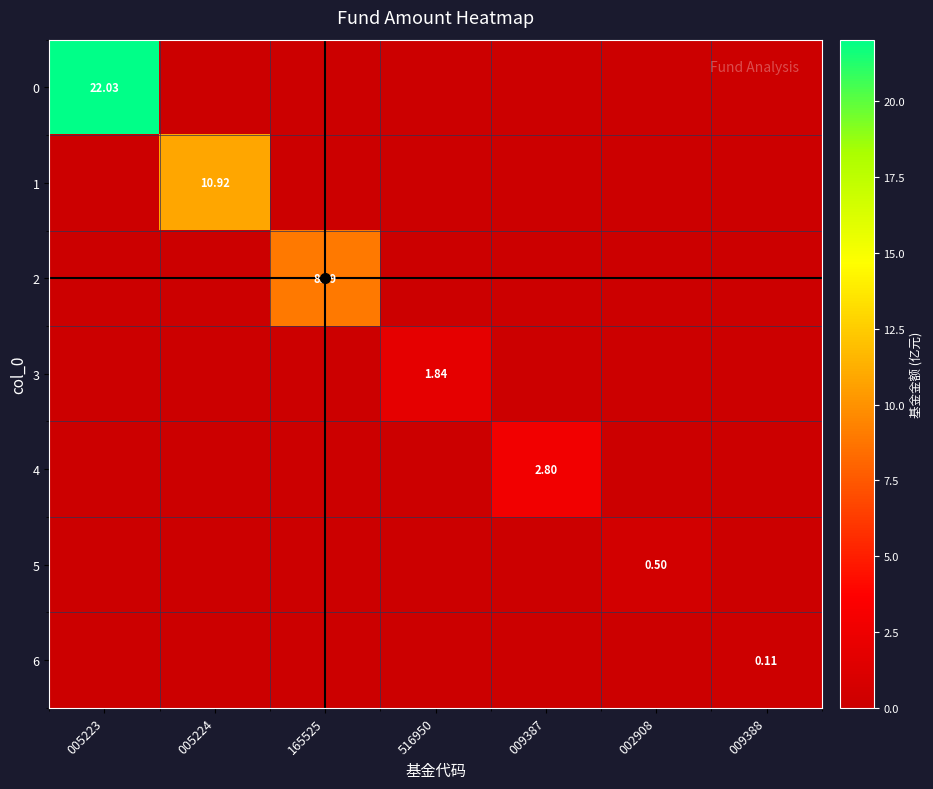

Is the value of 0 at 005224 greater than the value of 2 at 516950?

No